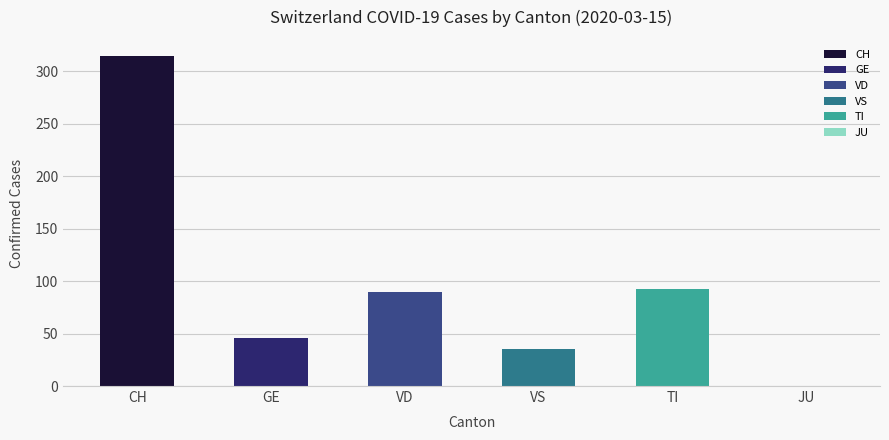

What is the difference between the second highest and minimum values in the VD series?

75